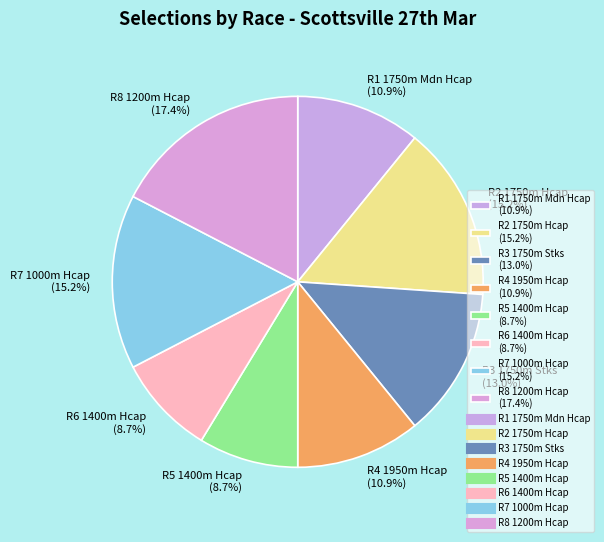

Is there any slice that represents more than half of the pie?

No